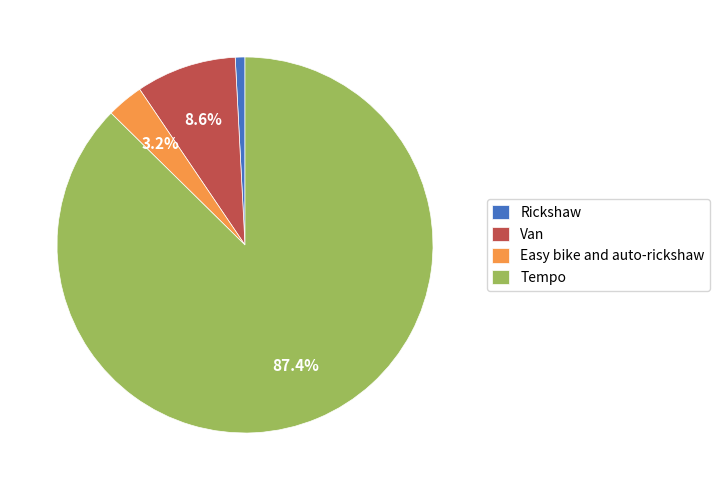

Is it true that Easy bike and auto-rickshaw is 18% of the pie?

False